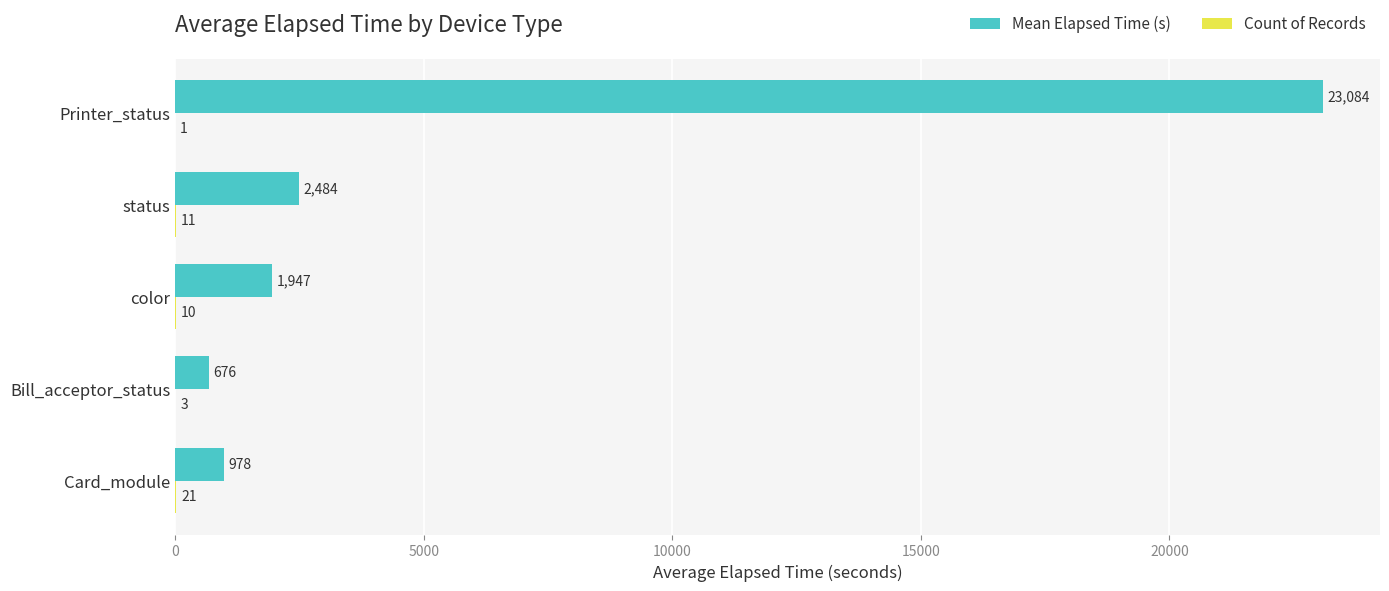

At which category does the chart reach its peak across all series?

Printer_status